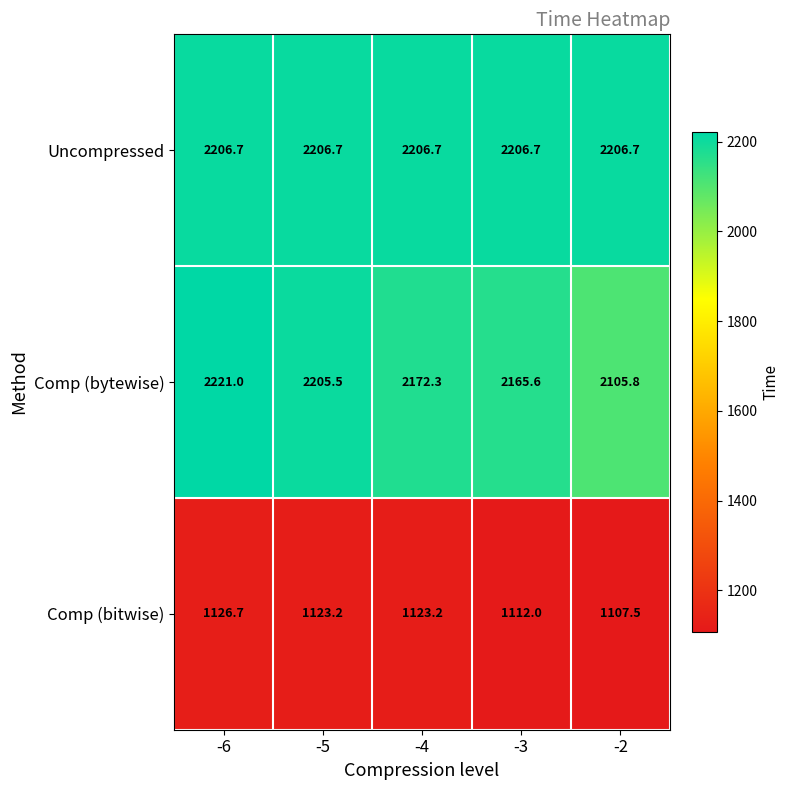

What is the sum of the Comp (bytewise) values at -4 and -6?

4393.3